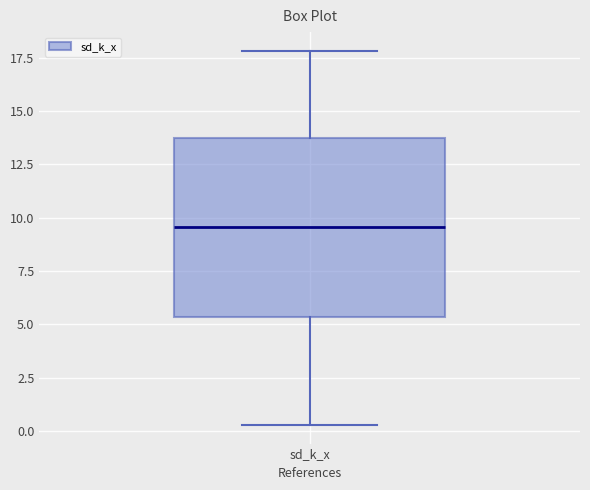

Where does the lower whisker of the box for sd_k_x end on the y-axis? The values are not printed on the chart, so give them approximately, as read against the axis.

0.5